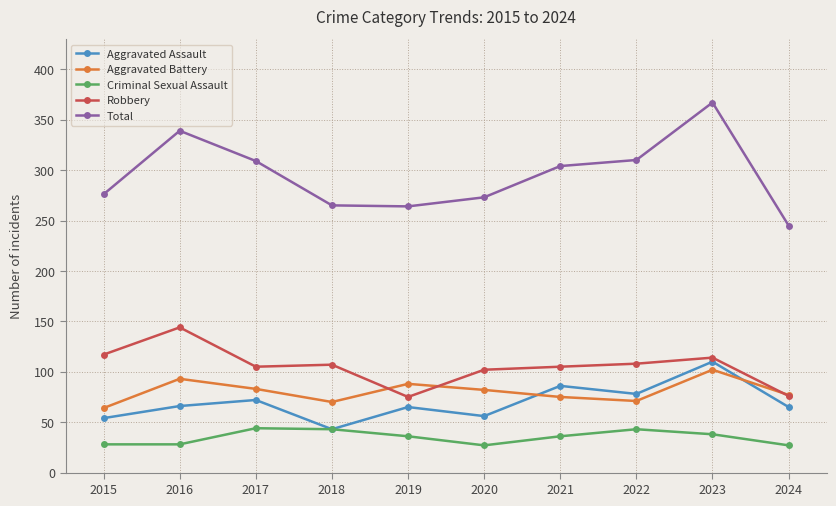

What is the value of the Total point at the 1st from the left?

276